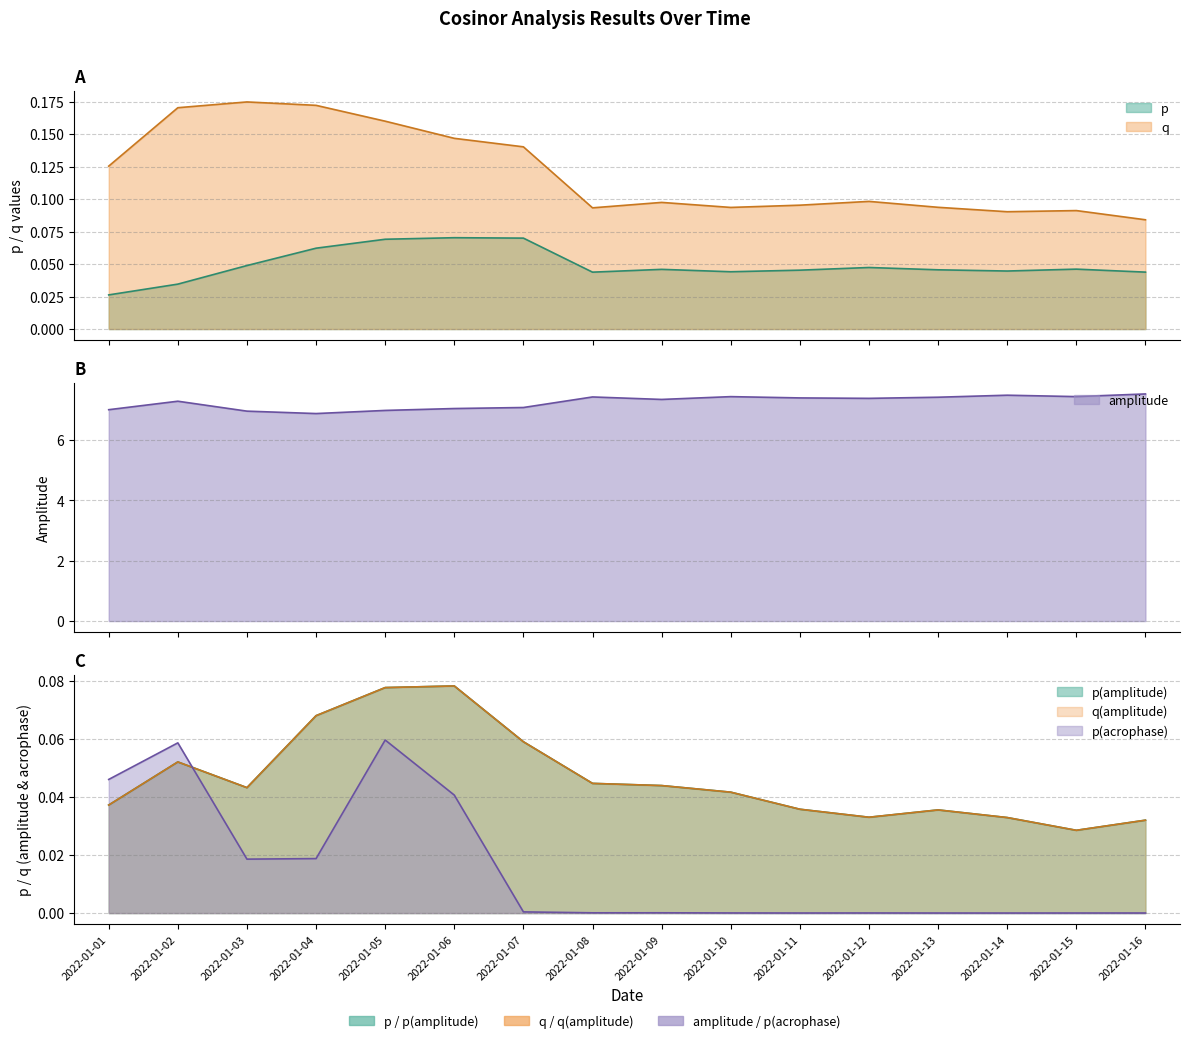

What is the value of the q(amplitude) point at the 2nd from the left?

0.1